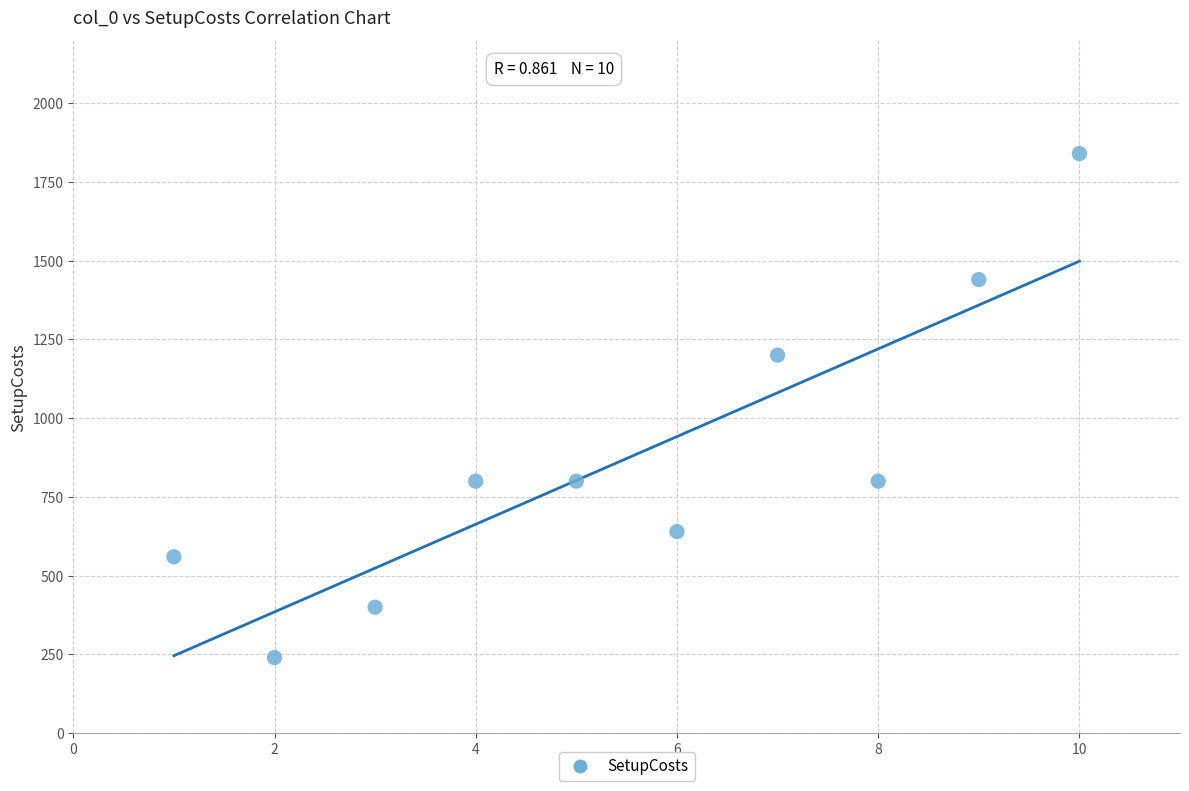

What is the range of X values (max minus min)?

9